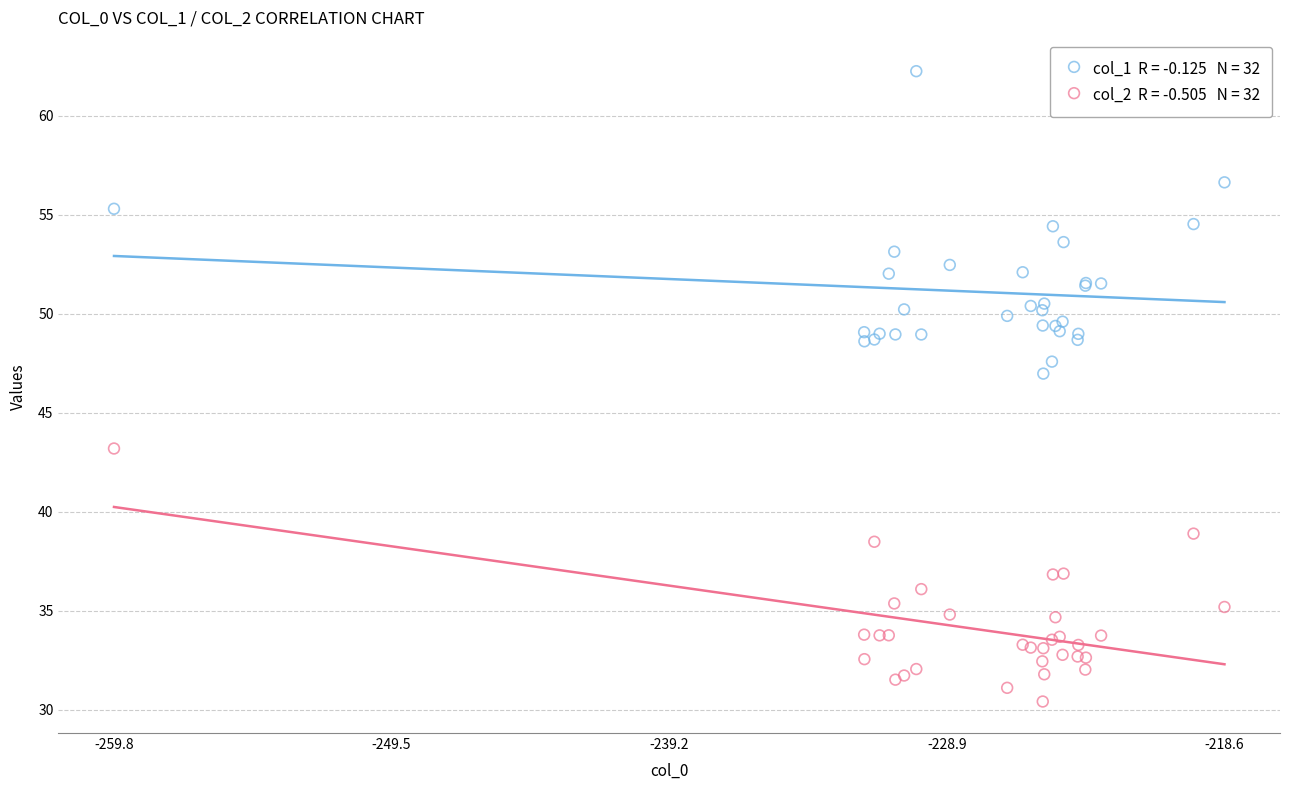

Across all series, what Y value is closest to 46?

47.0